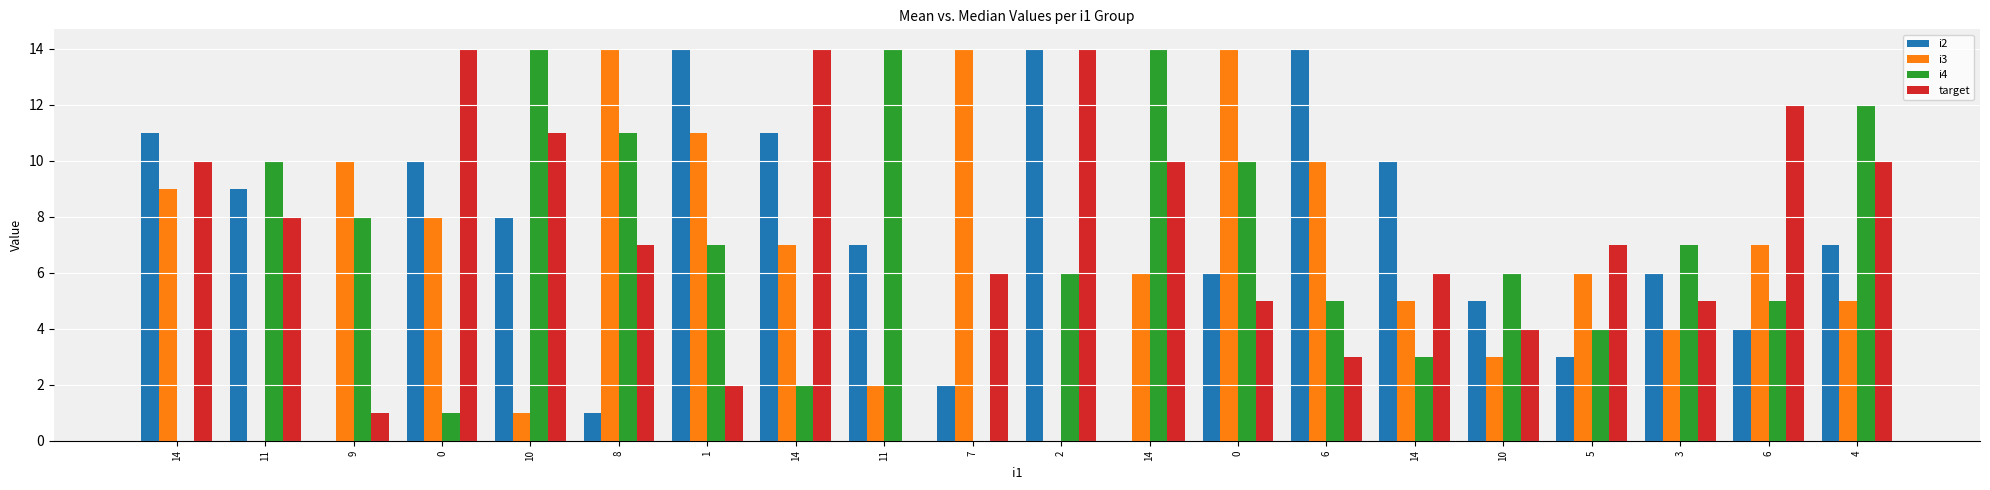

Count the number of categories in the chart.

20